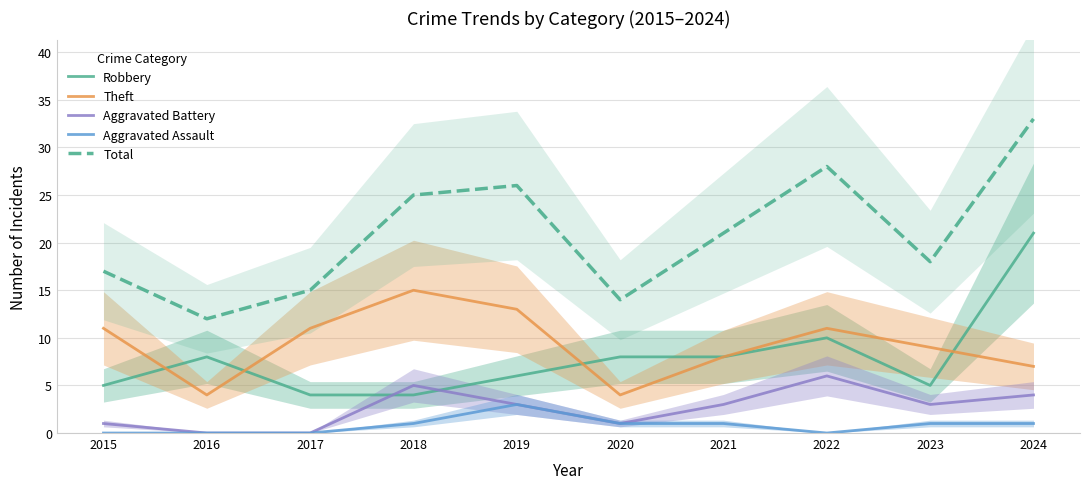

Where is Robbery nearest to the value 12?

2022